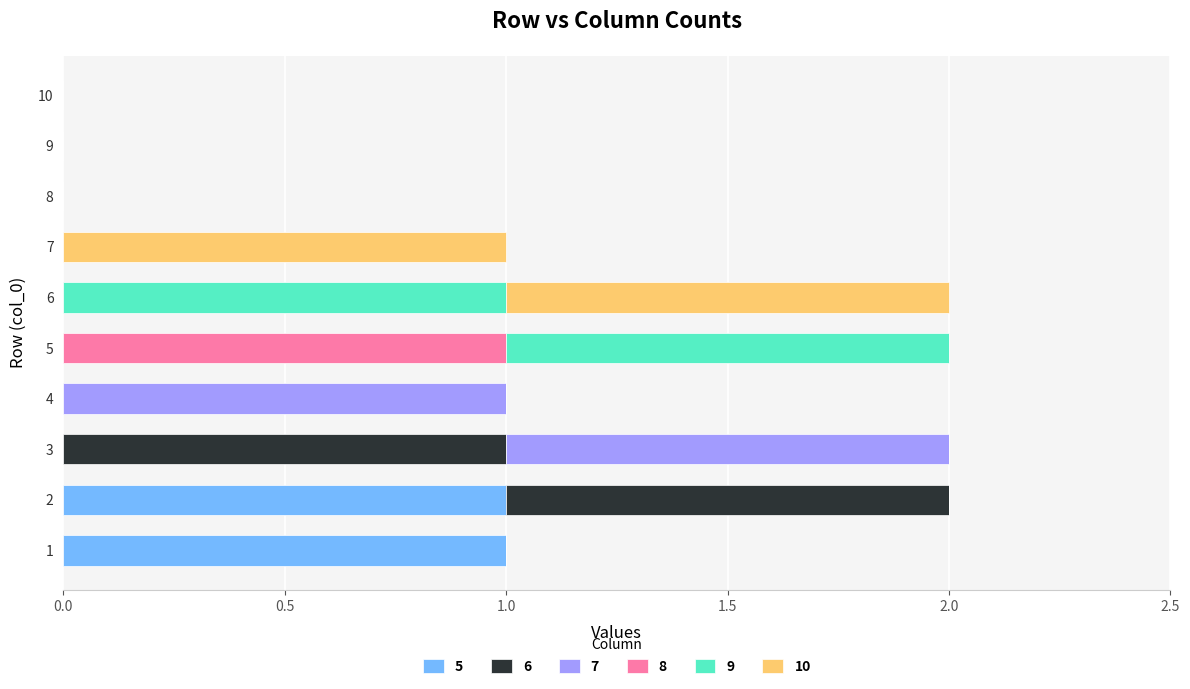

What is the value of the 5 bar at the 1st from the left?

1